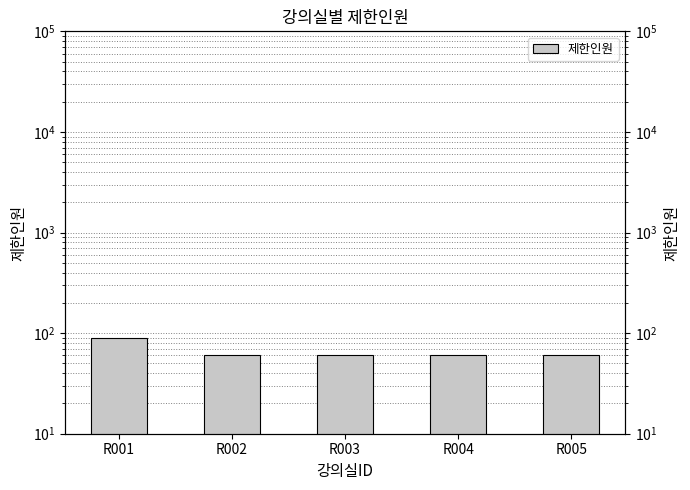

At which category does the chart reach its peak across all series?

R001